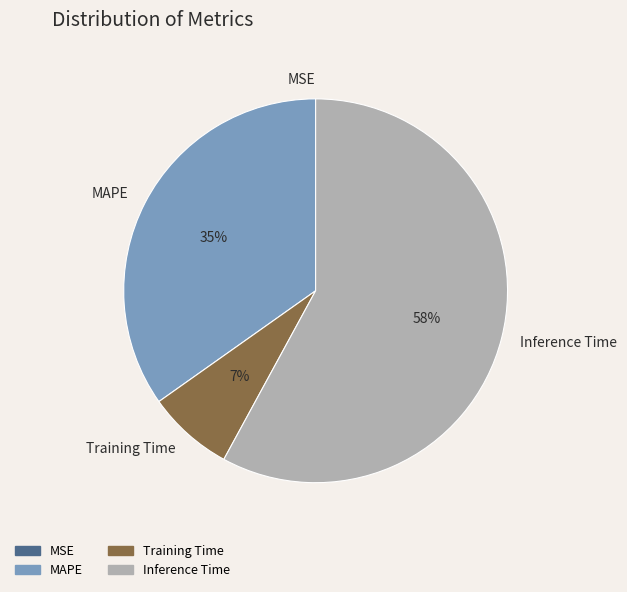

To the nearest percent, what portion does Inference Time represent?

58%